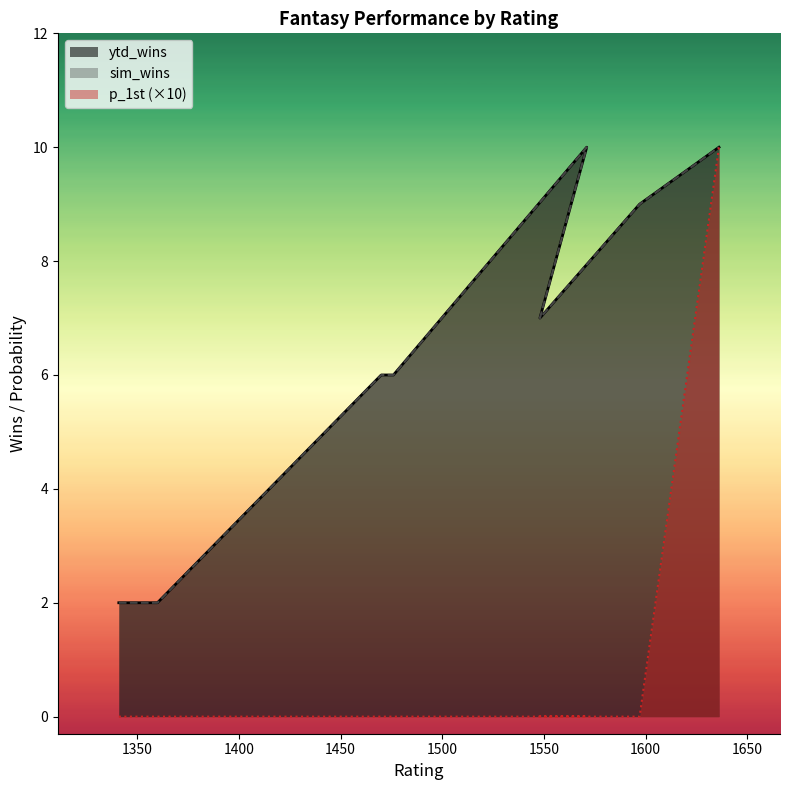

At how many categories does at least one series exceed 5?

6